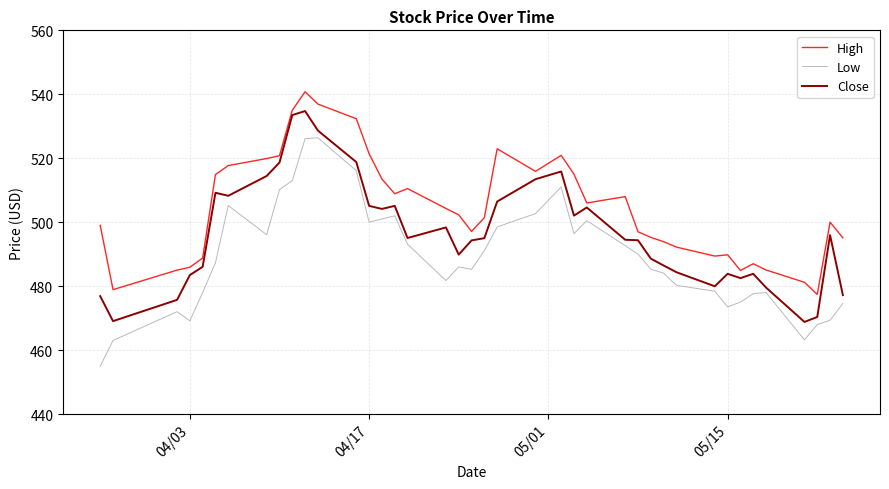

Which series has the largest range (max minus min)?

Low